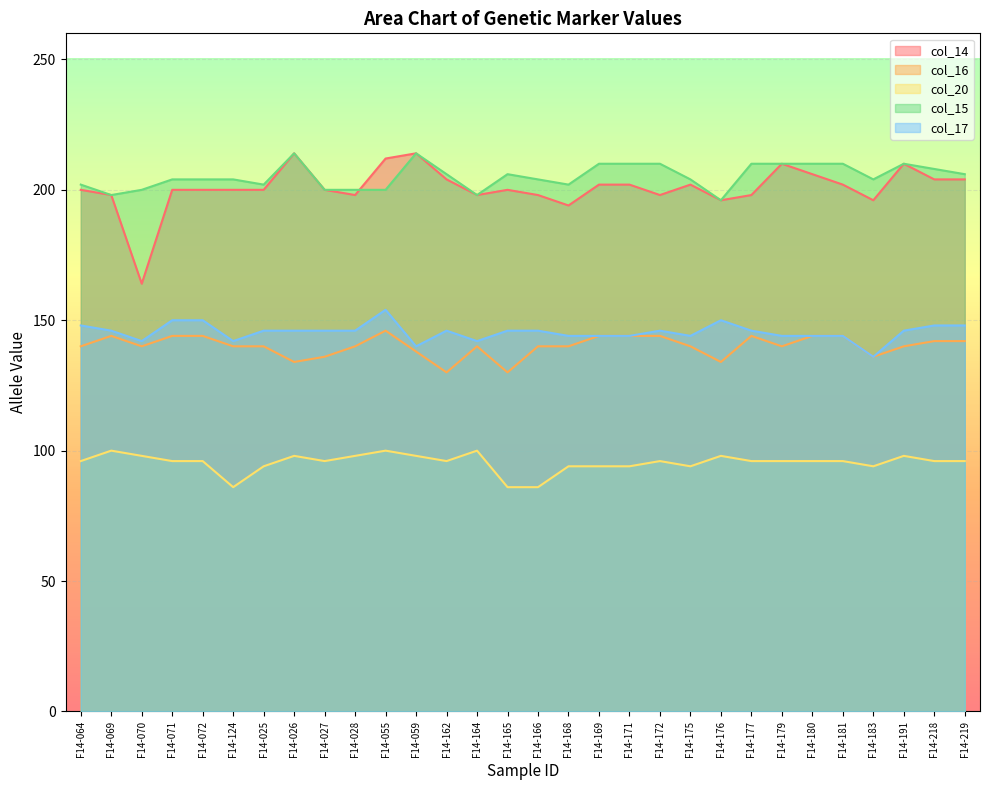

At how many categories does at least one series exceed 148?

30